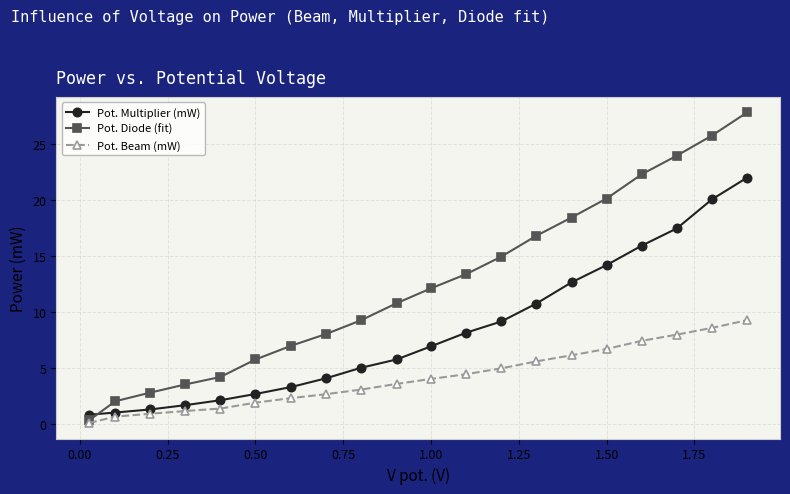

List the series in order of their overall mean, highest first.

Pot. Diode (fit), Pot. Multiplier (mW), Pot. Beam (mW)